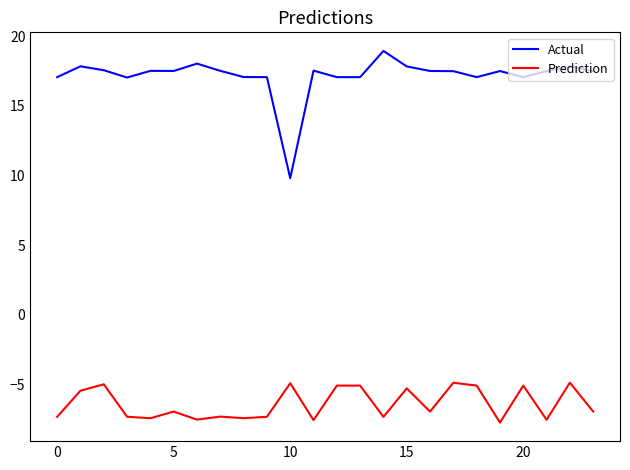

What is the lowest value of the Prediction series?

-7.7